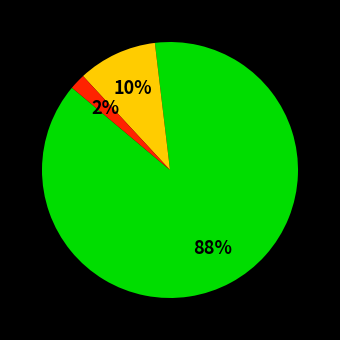

To the nearest percent, what is the difference between the largest and smallest slice percentages?

86%